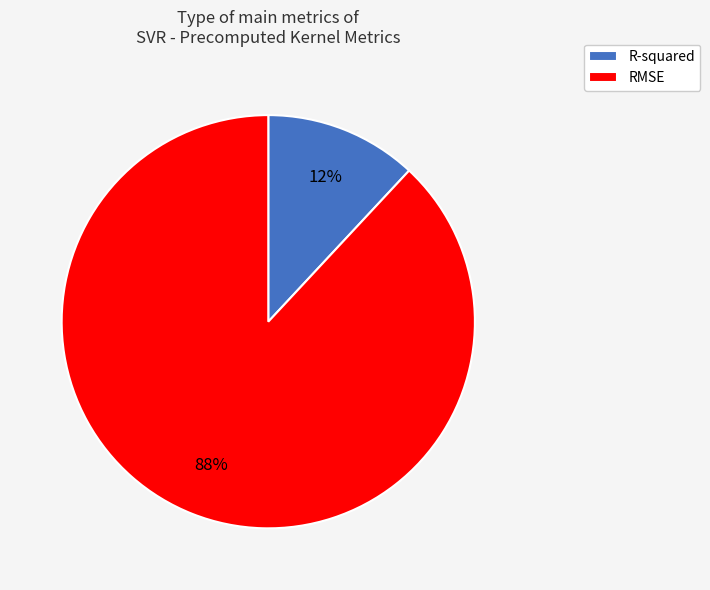

To the nearest percent, what is the difference between the RMSE and R-squared slice percentages?

76%